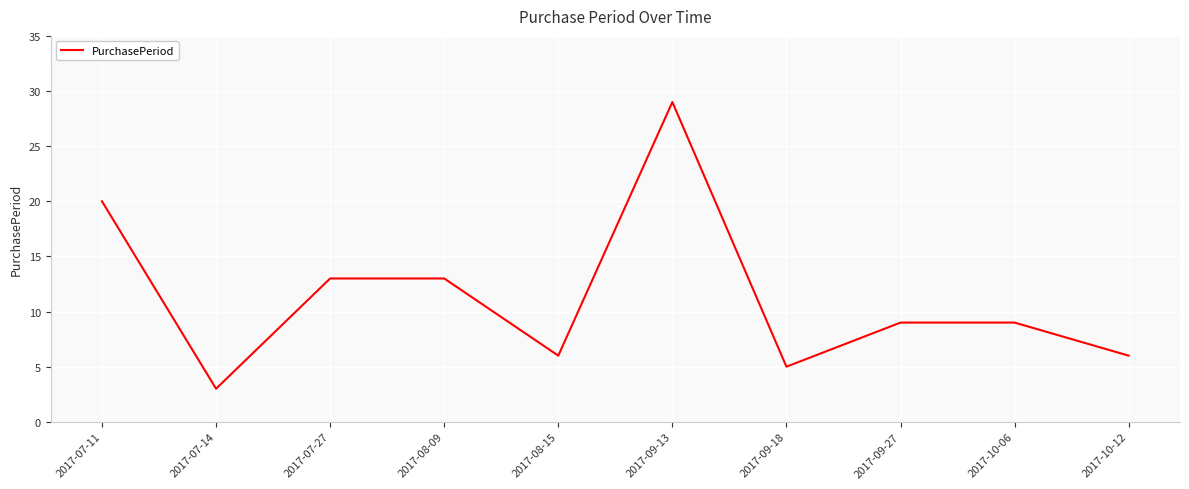

Reading left to right, extract all data points from this chart.

2017-07-11=20	2017-07-14=3	2017-07-27=13	2017-08-09=13	2017-08-15=6	2017-09-13=29	2017-09-18=5	2017-09-27=9	2017-10-06=9	2017-10-12=6